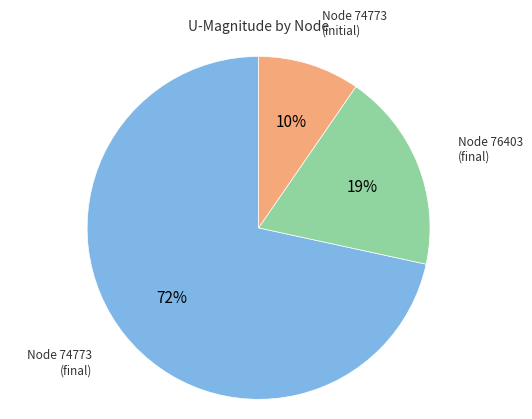

Does any single category account for the majority?

Yes